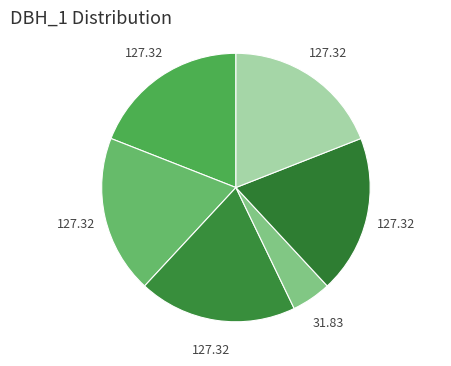

Rank the categories by value from lowest to highest.

34_417_4_IFN2, 34_417_1_IFN2, 34_417_2_IFN2, 34_417_3_IFN2, 34_417_5_IFN2, 34_417_6_IFN2